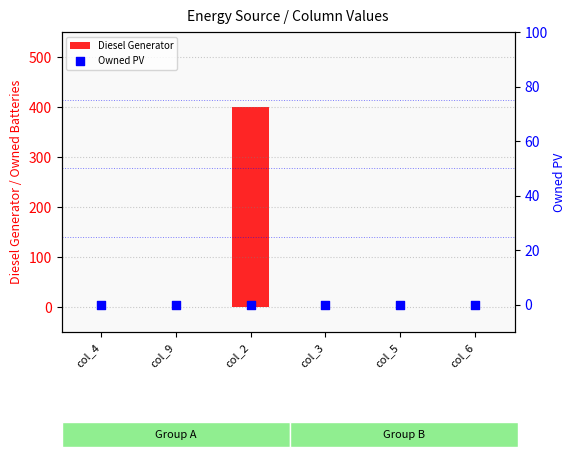

Which series has the largest total across all categories?

Diesel Generator